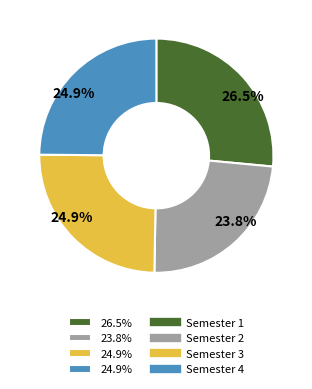

Is there any slice that represents more than half of the pie?

No